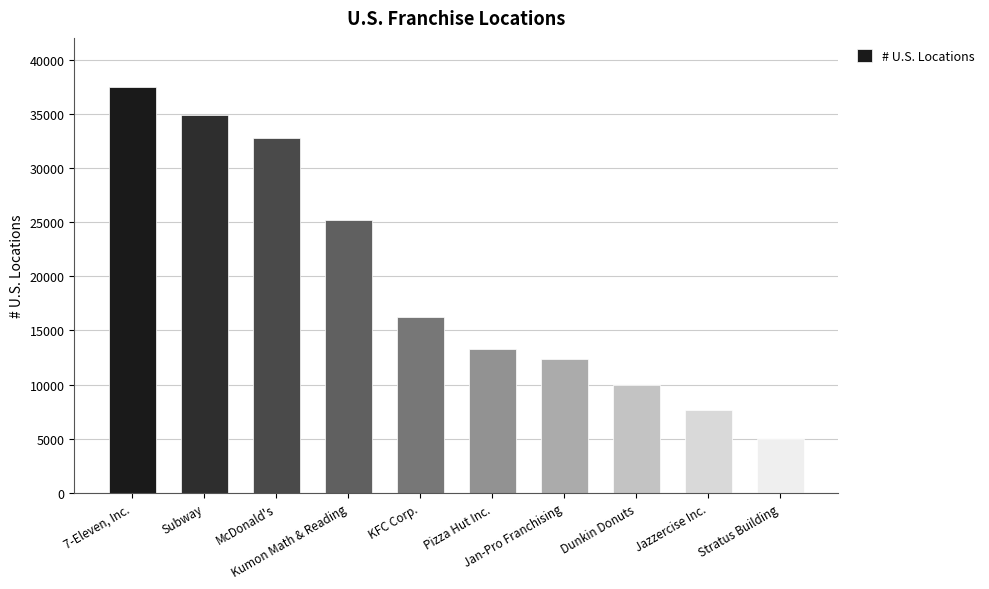

What is the smallest value displayed?

5018